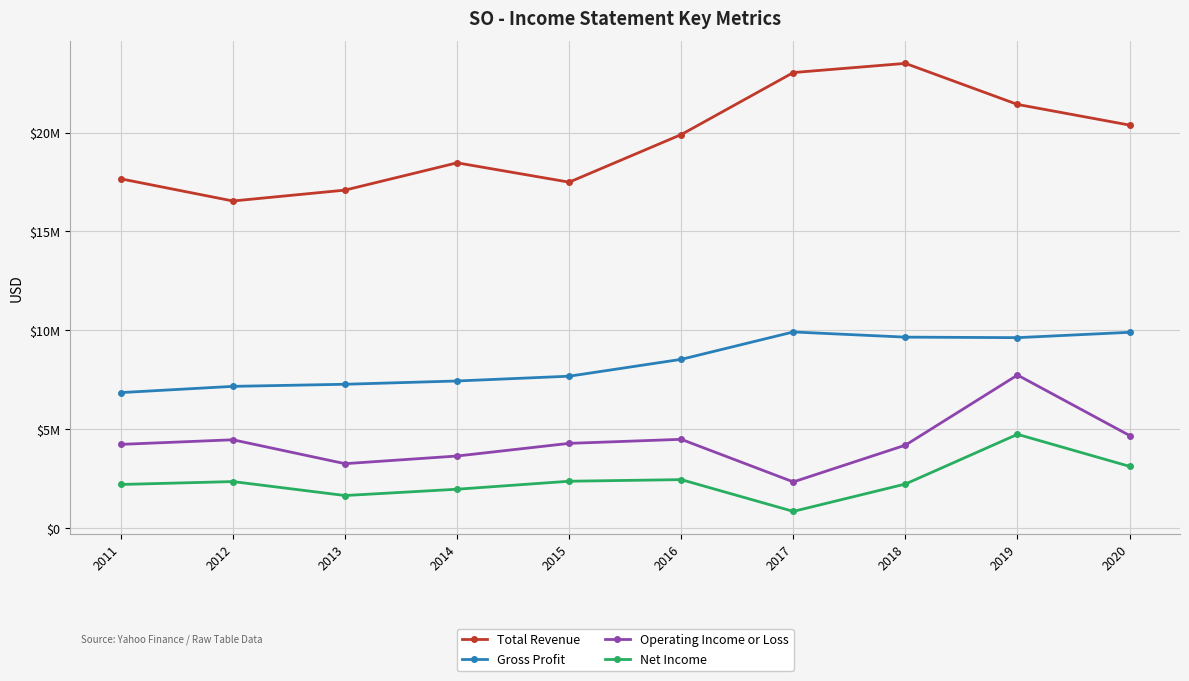

What is the value of the Gross Profit point at the 4th from the left?

7436000